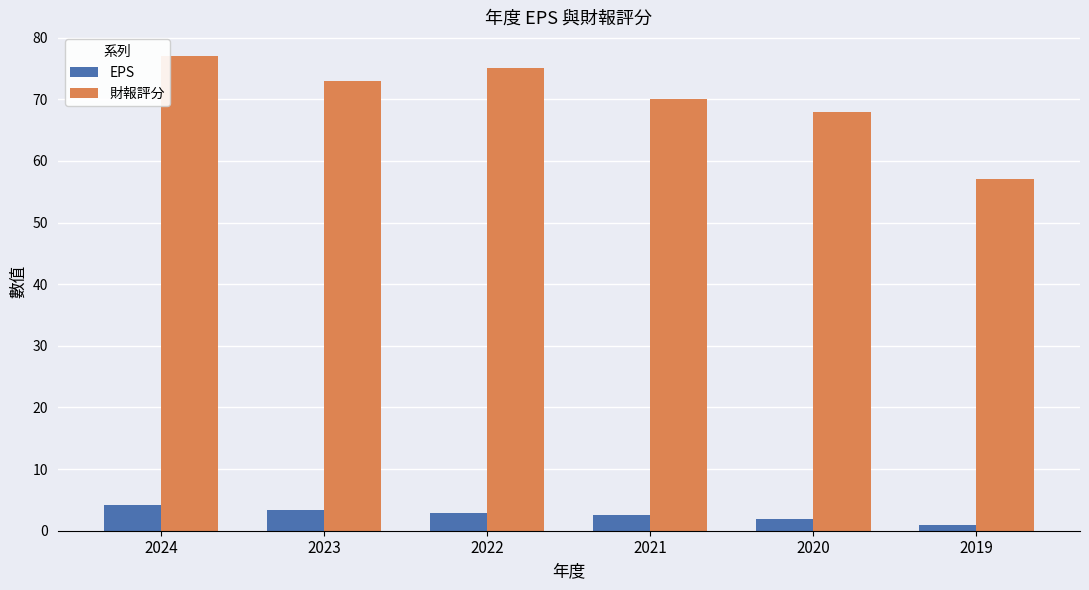

Count the number of data series in this chart.

2